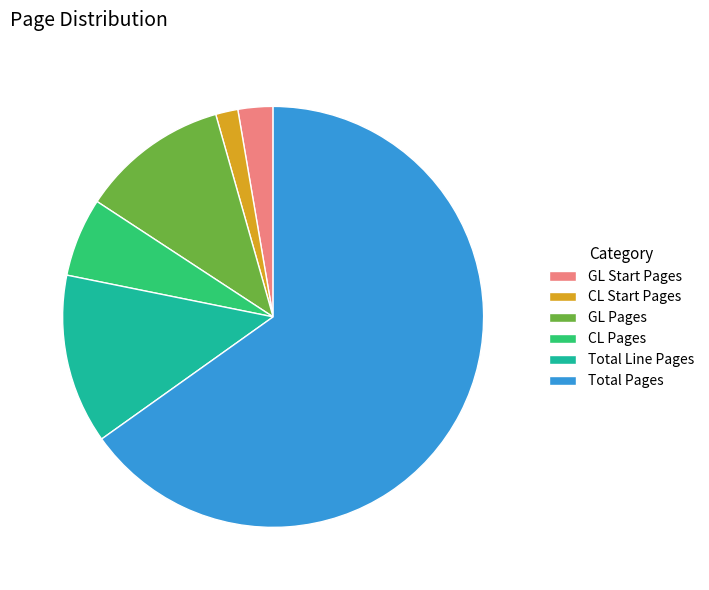

Which category has the smallest portion of the pie?

CL Start Pages